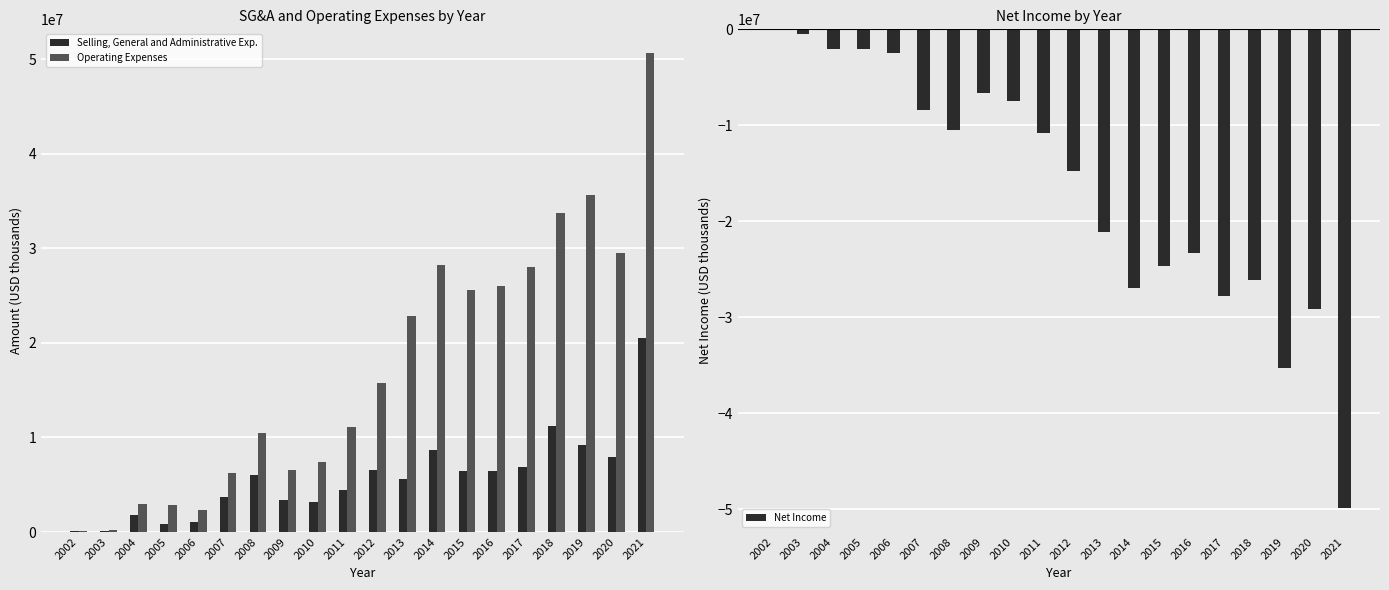

The Operating Expenses series shows 665465 at 2004. True or false?

False